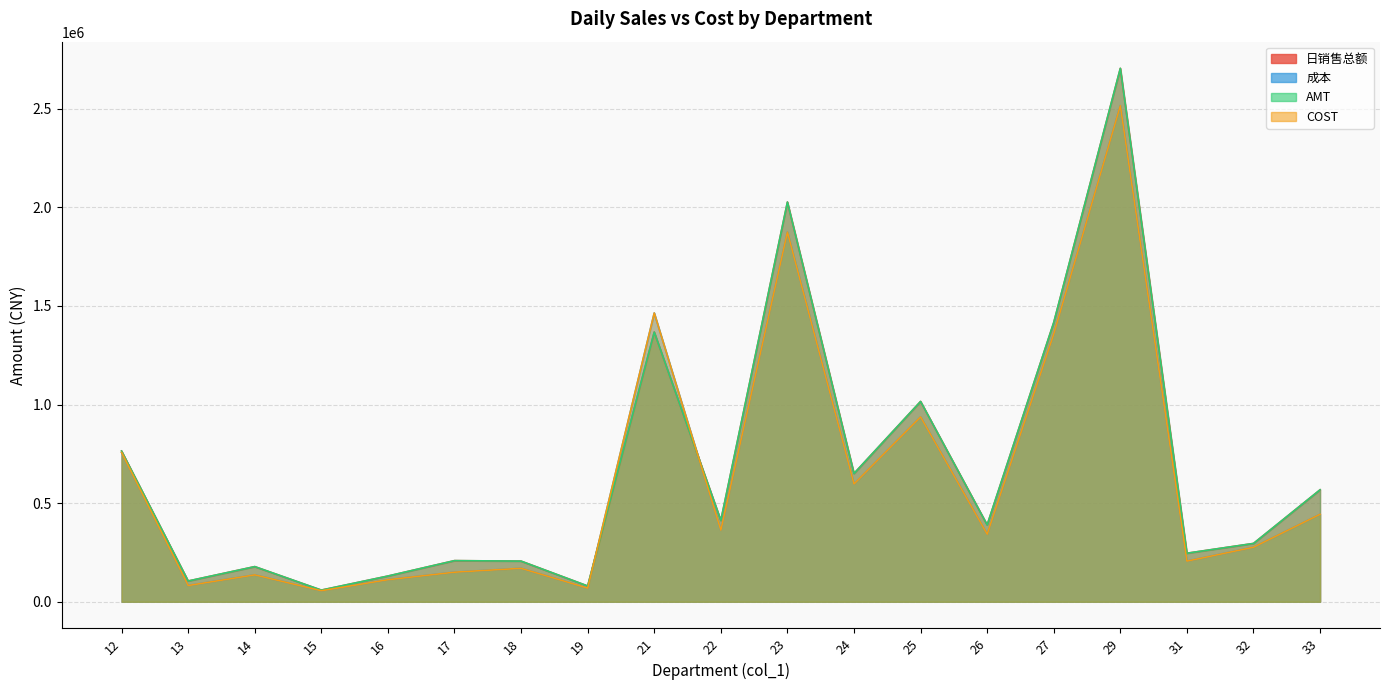

At how many categories does at least one series exceed 1573973?

2